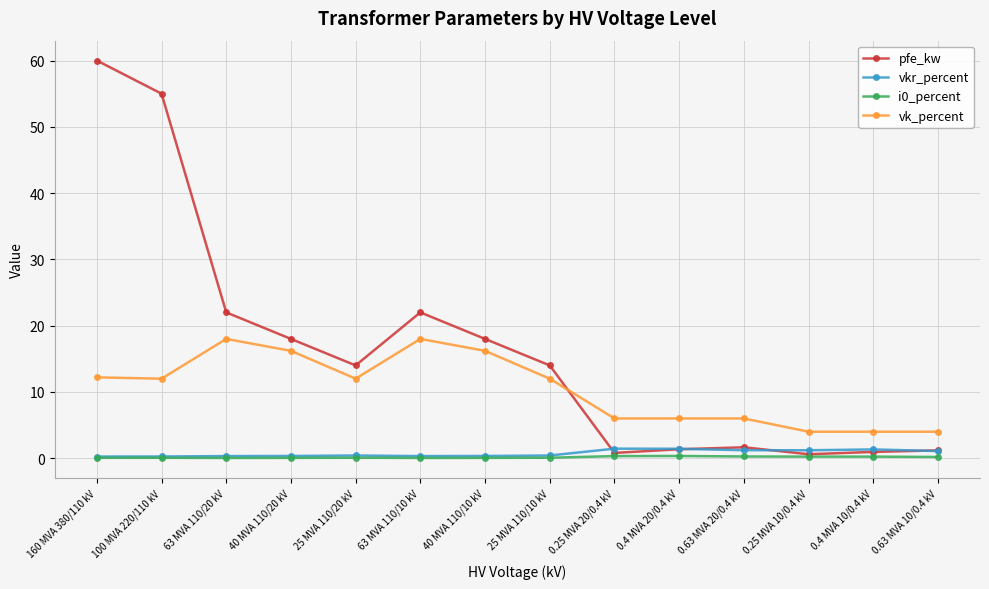

At which category does pfe_kw reach its first local peak?

63 MVA 110/10 kV